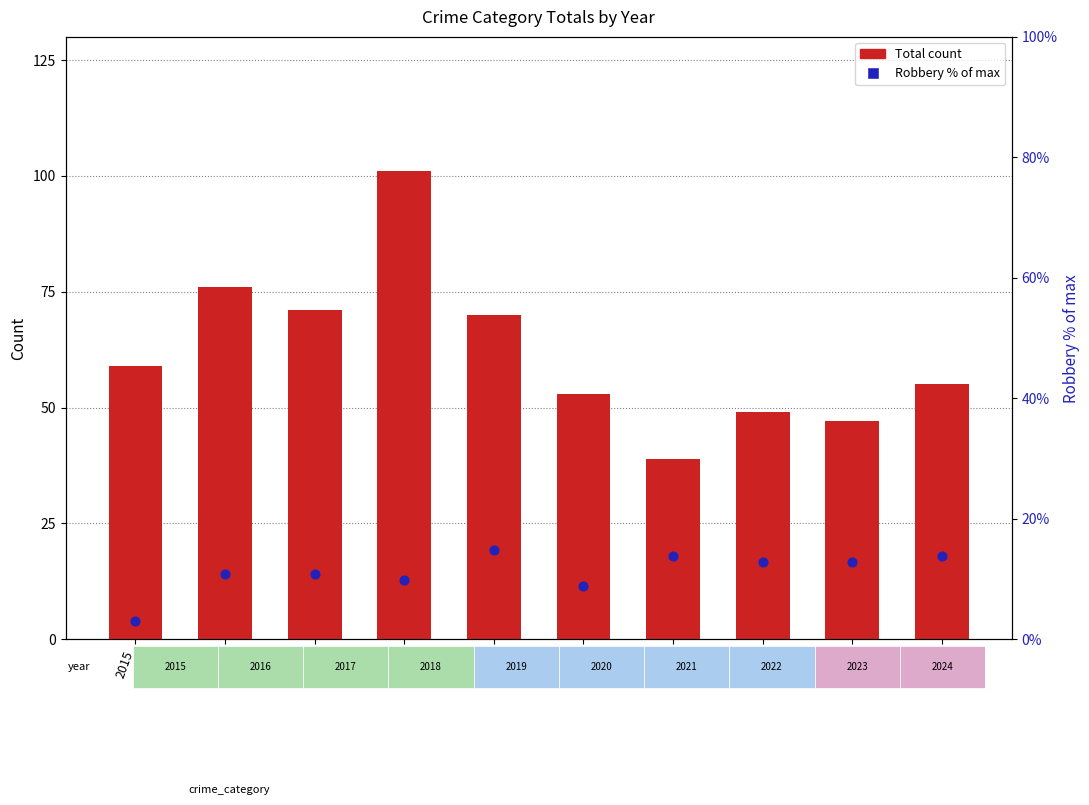

Which series has the largest Y range (max minus min)?

Total Count